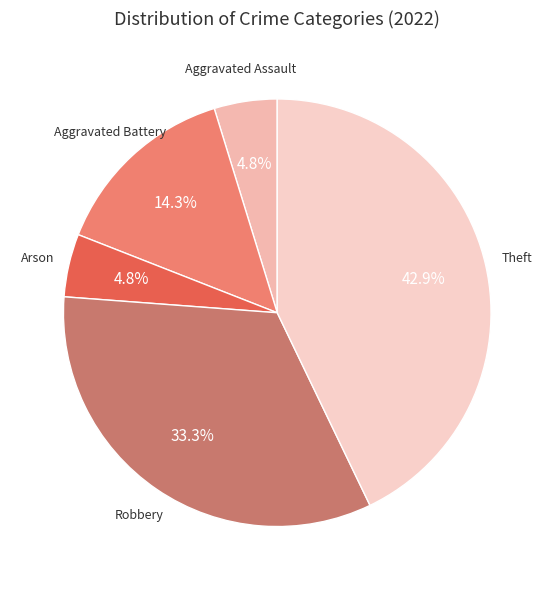

Which has a higher value, Aggravated Assault or Theft?

Theft